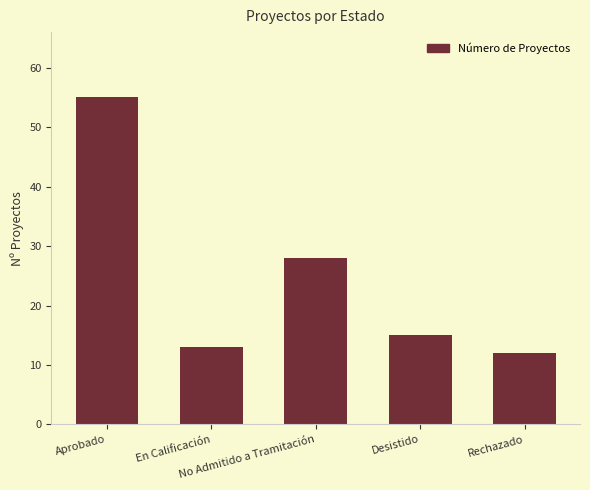

Does the chart contain any negative values?

No